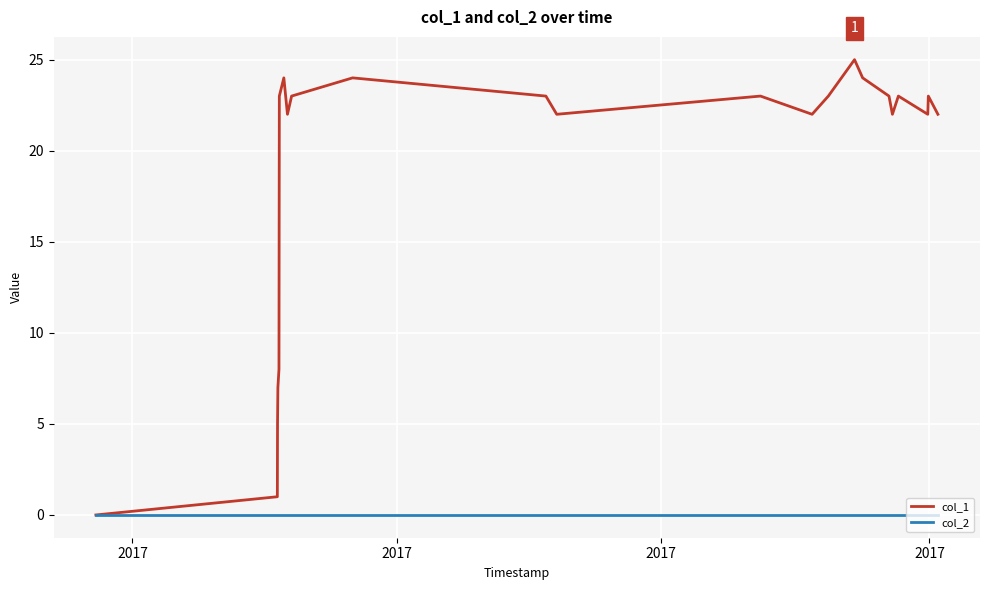

How many distinct data groups are displayed?

2